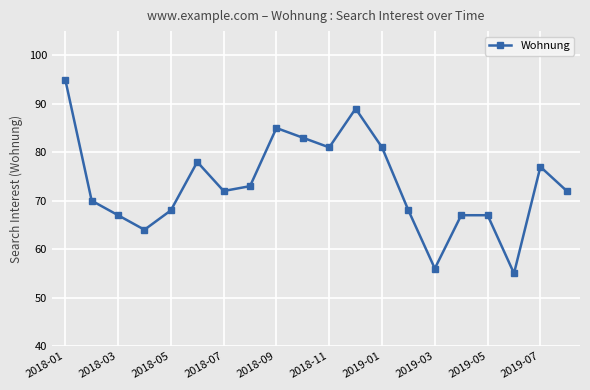

What is the average value?

73